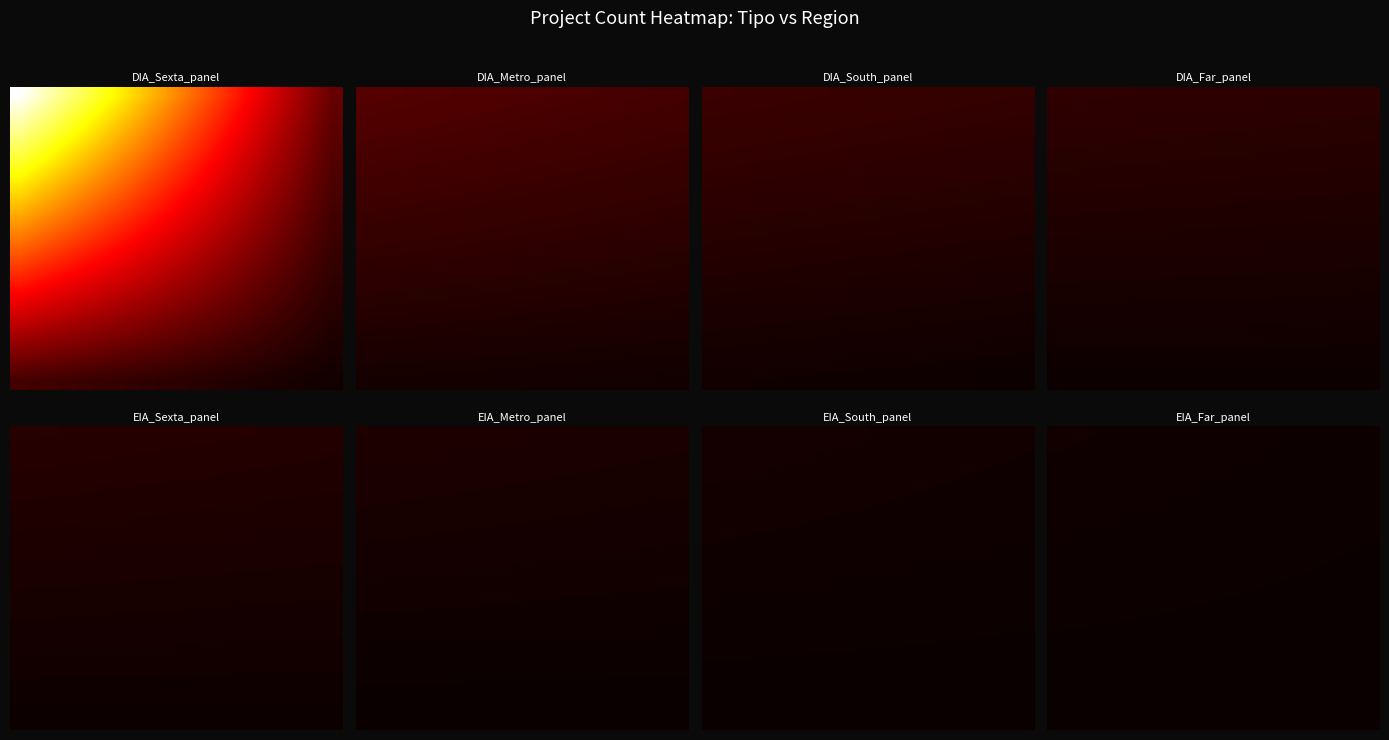

What is the spread (max minus min) of values at 11?

1.3